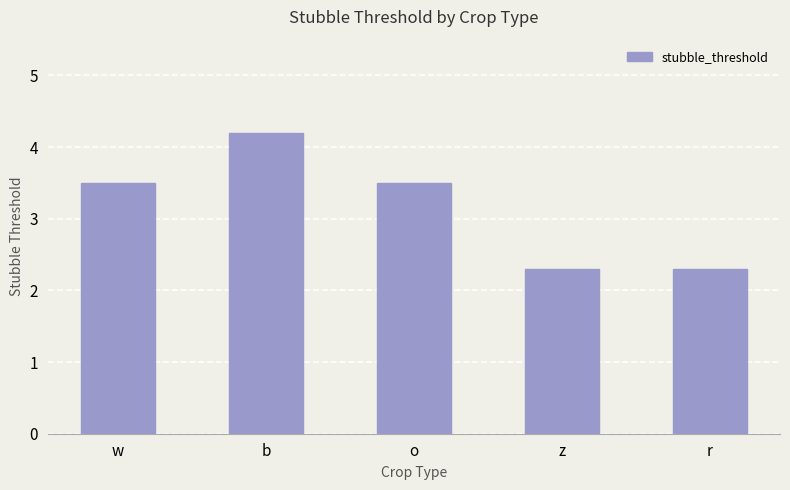

Is it true that the value at b is 4.2?

True